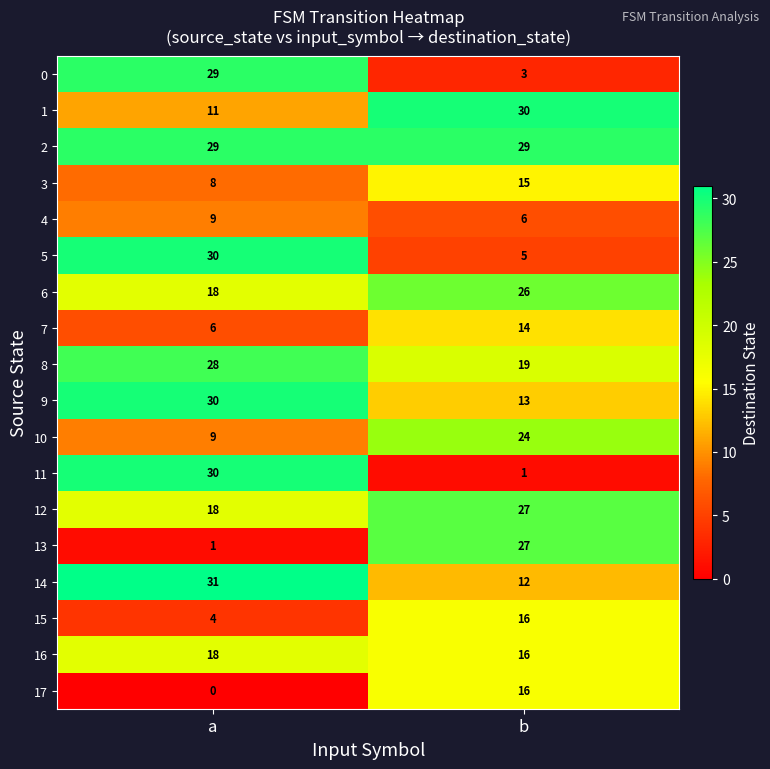

At which category is the sum across all series the highest?

a